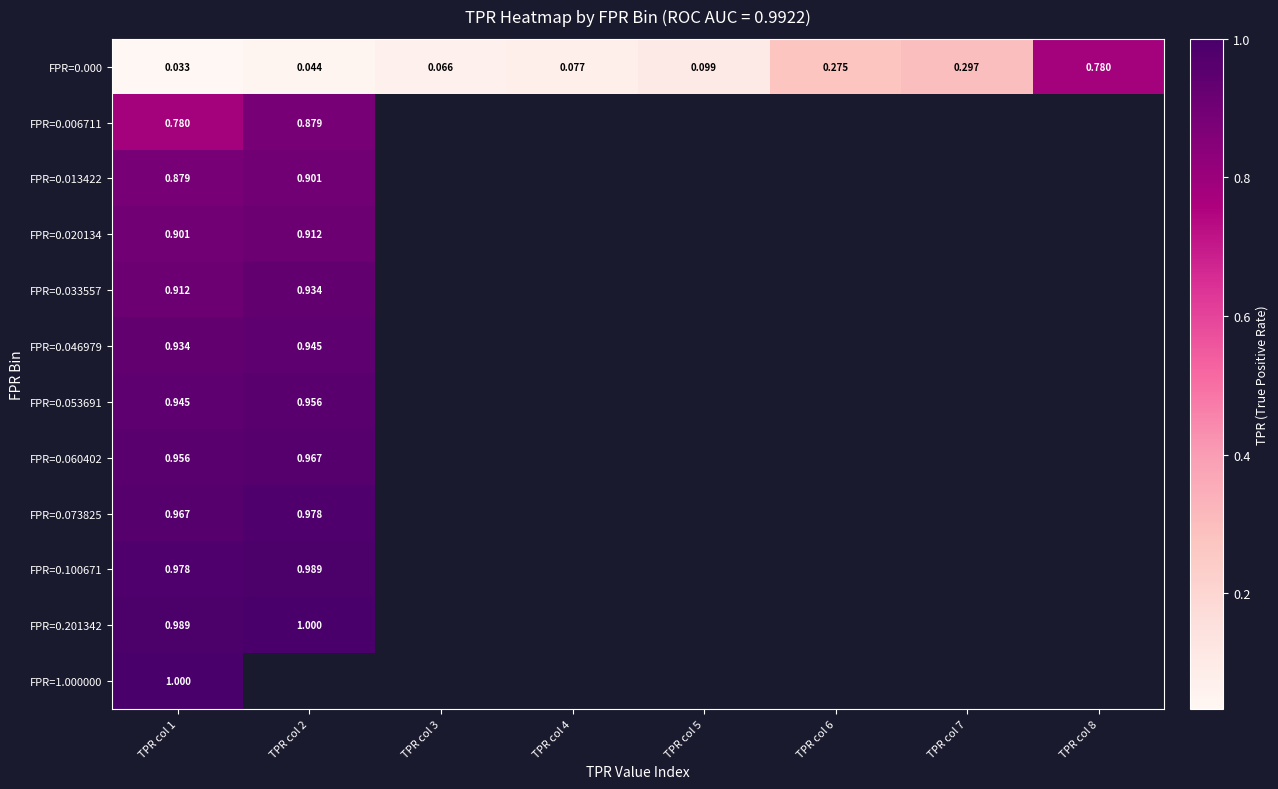

Which has a higher value, TPR col 1 or TPR col 4?

TPR col 4